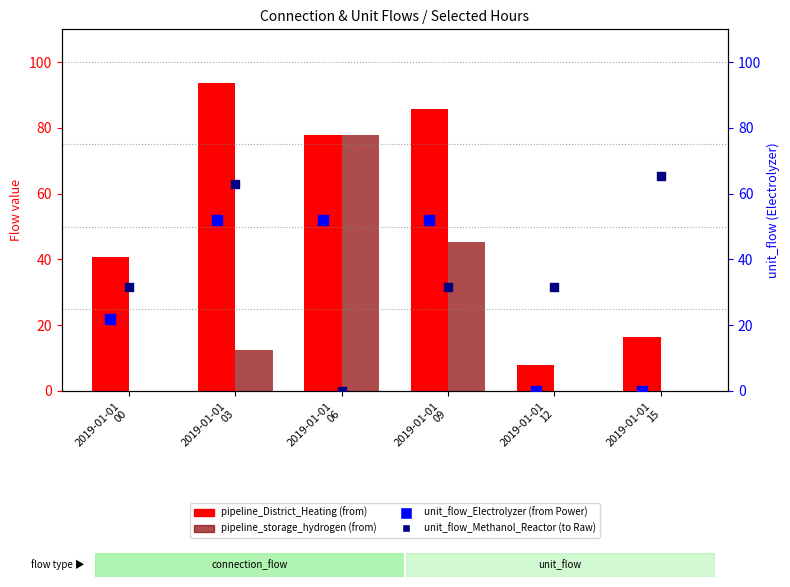

Is the value of unit_flow_Methanol_Reactor (to Raw) at 2019-01-01
06 greater than the value of unit_flow_Electrolyzer (from Power) at 2019-01-01
12?

No